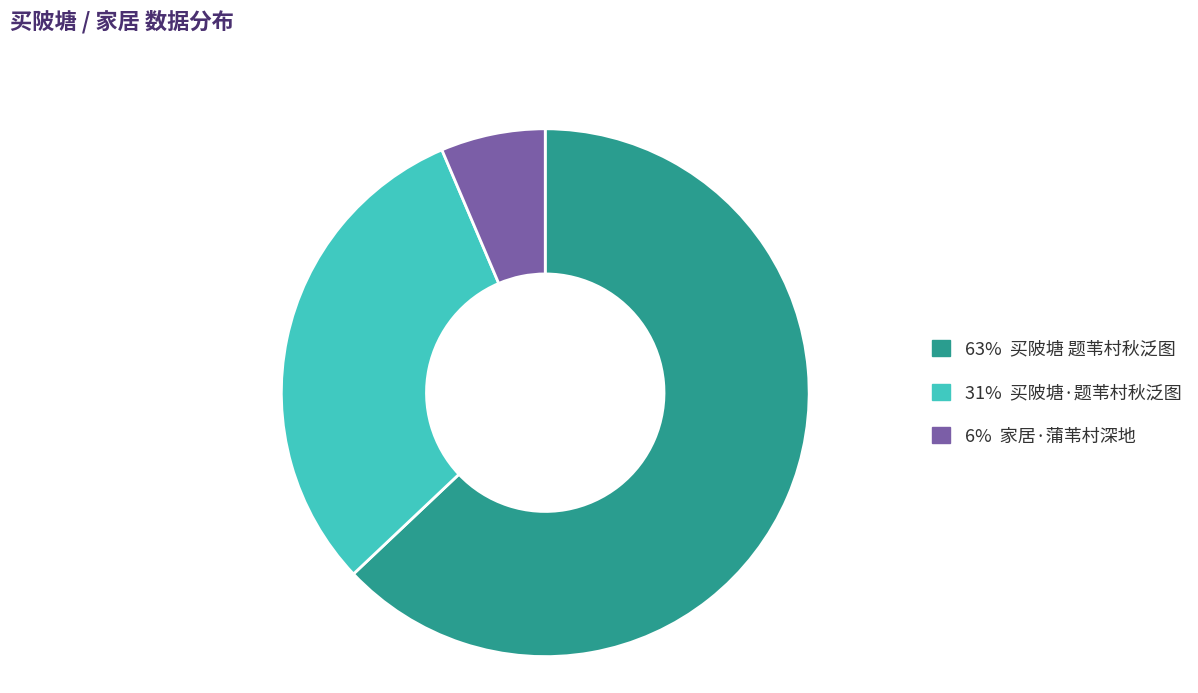

Does any single category account for the majority?

Yes